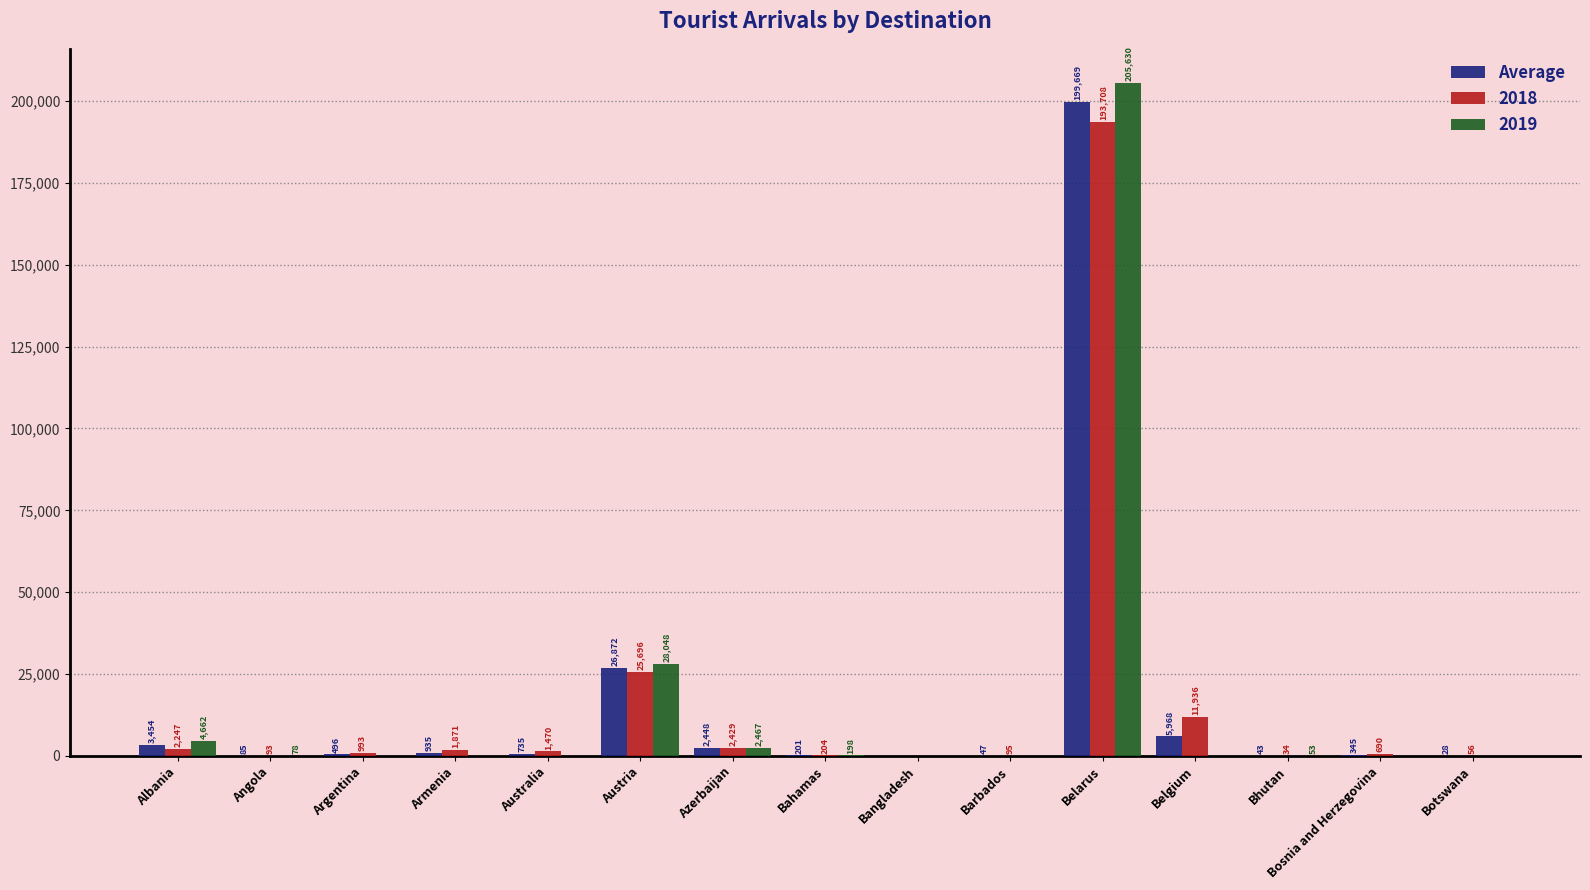

Count the number of data series in this chart.

3